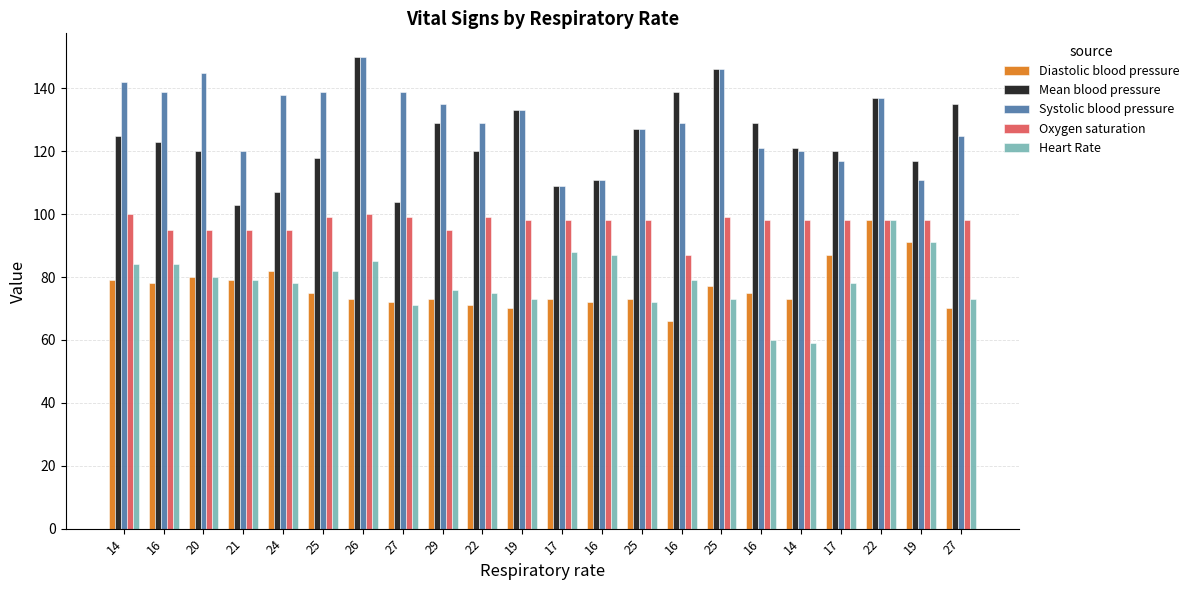

Which series changed the most between 27 and 25?

Mean blood pressure